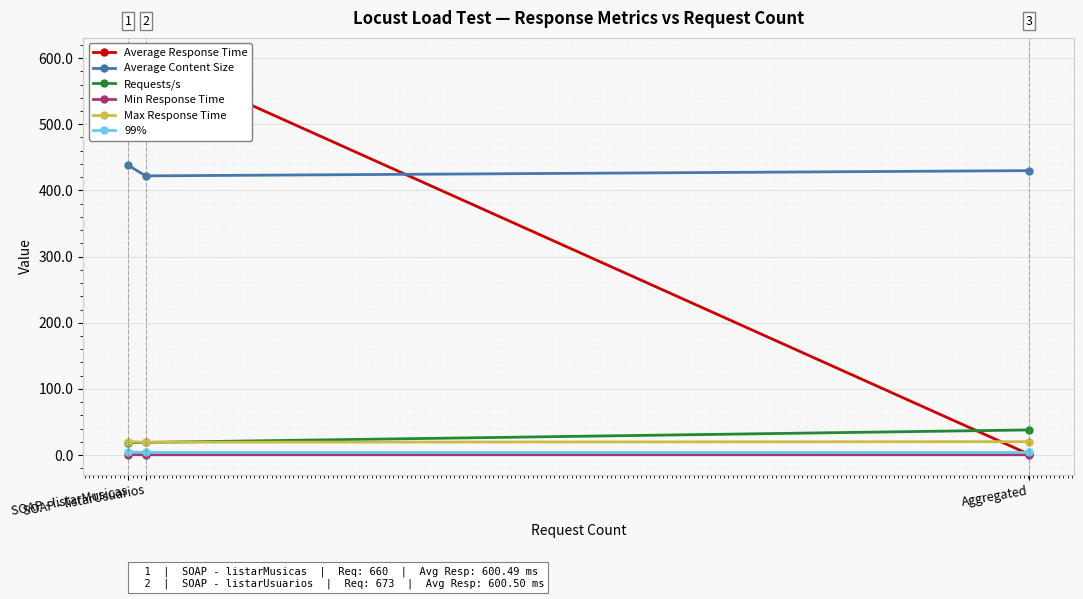

What is the difference between the highest and lowest values at SOAP - listarUsuarios?

599.9